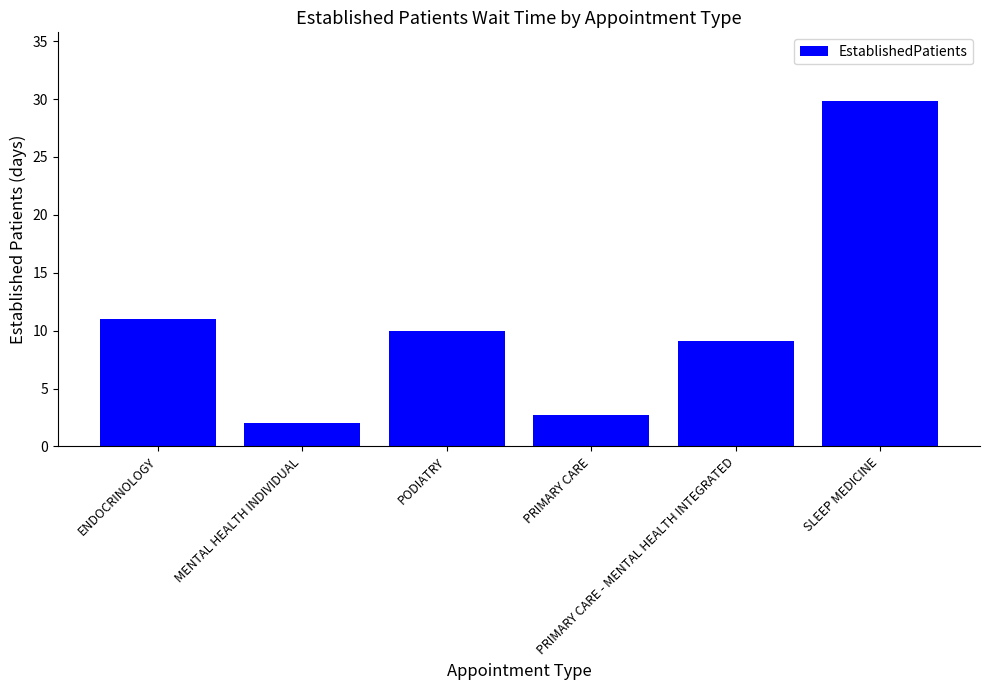

At which label is the value closest to 15?

ENDOCRINOLOGY